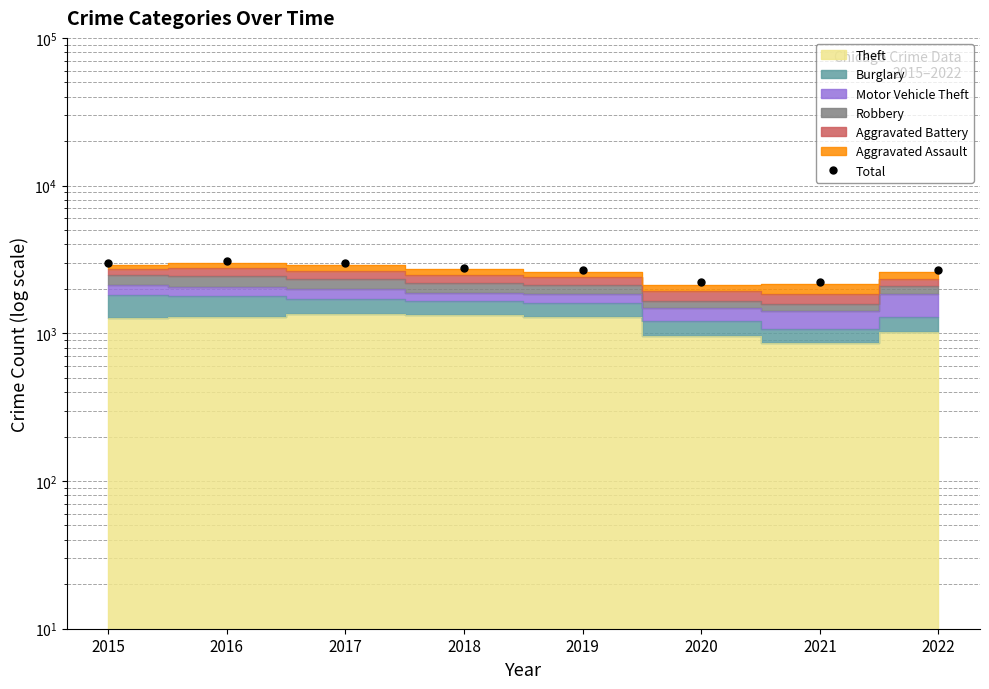

What is the difference between the second highest and second lowest values?

751